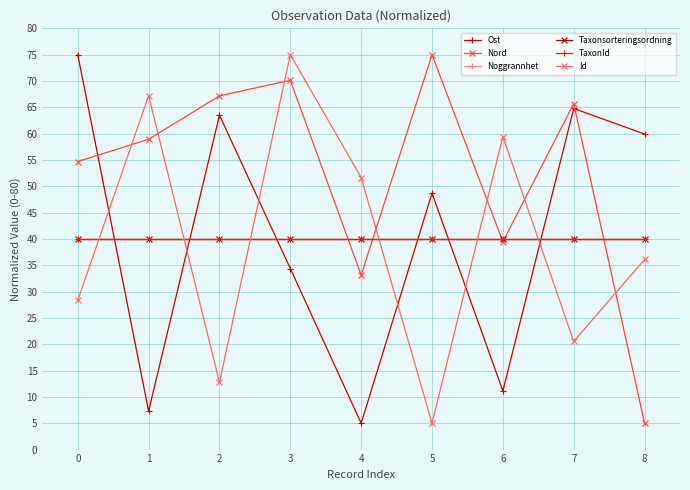

Does the chart have visible grid lines?

Yes